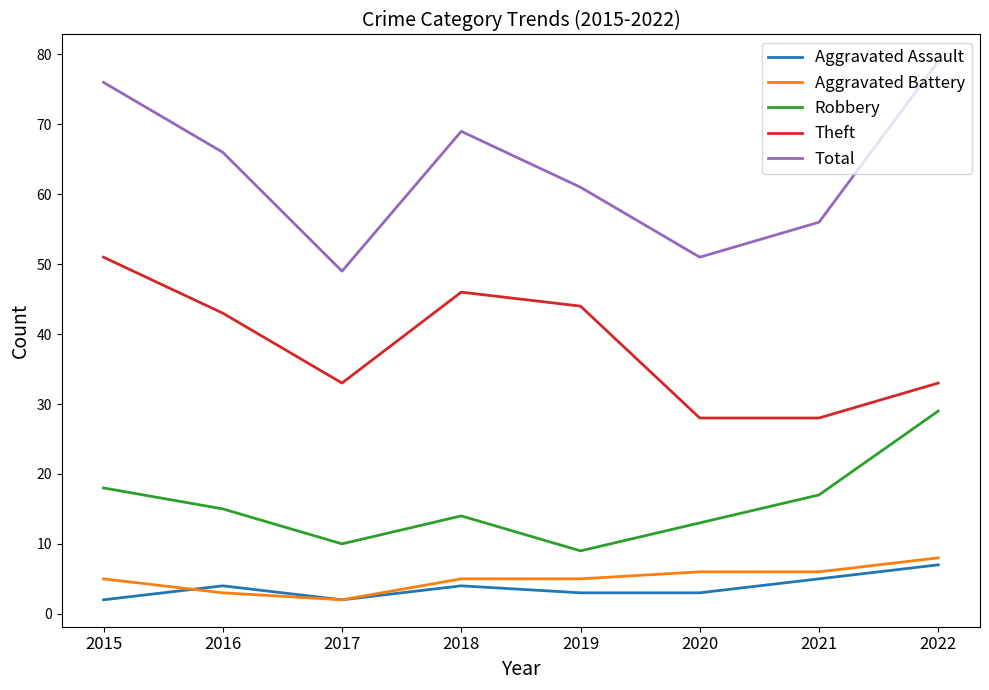

The Aggravated Battery series shows 5 at 2022. True or false?

False